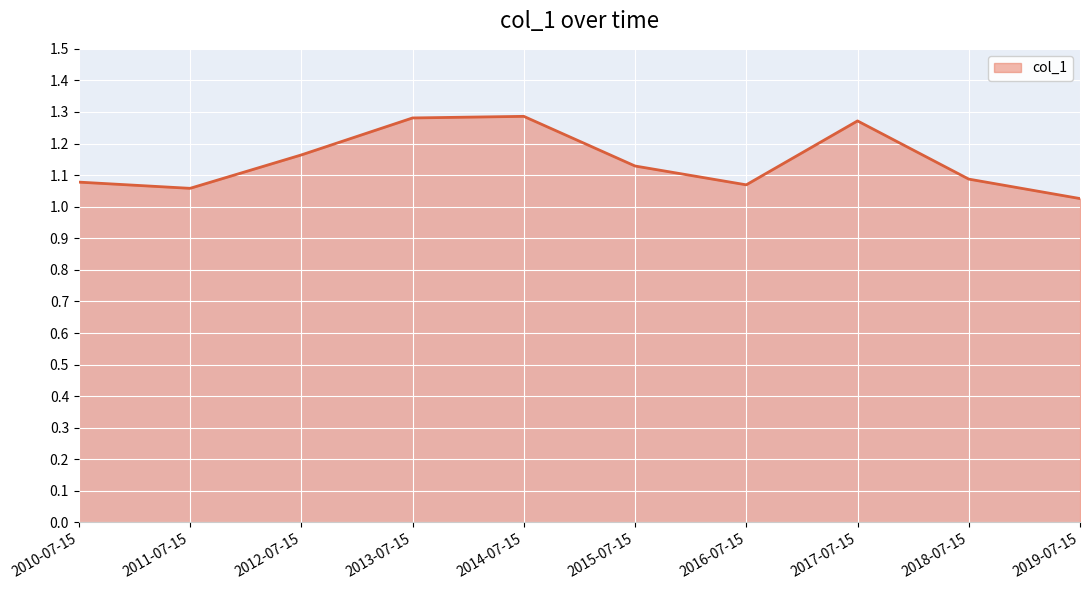

Which has a higher value, 2013-07-15 or 2015-07-15?

2013-07-15